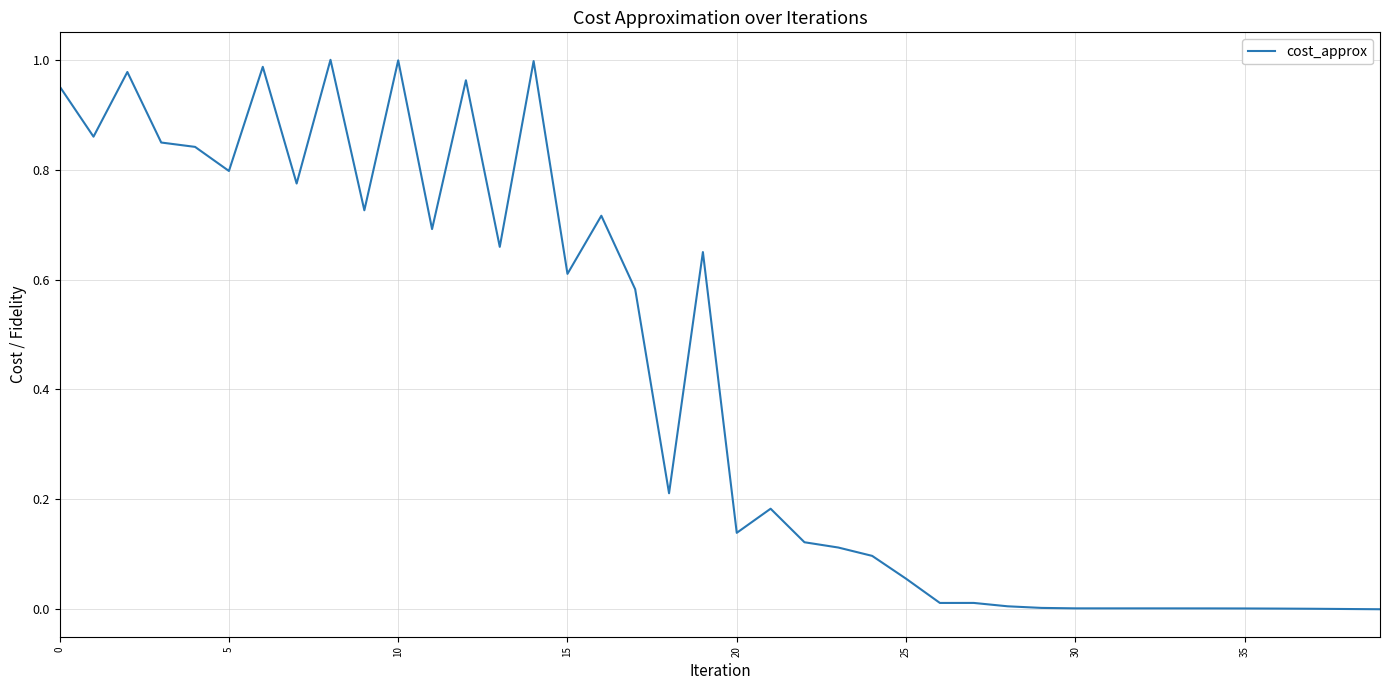

Which label corresponds to the smallest value in the chart?

39